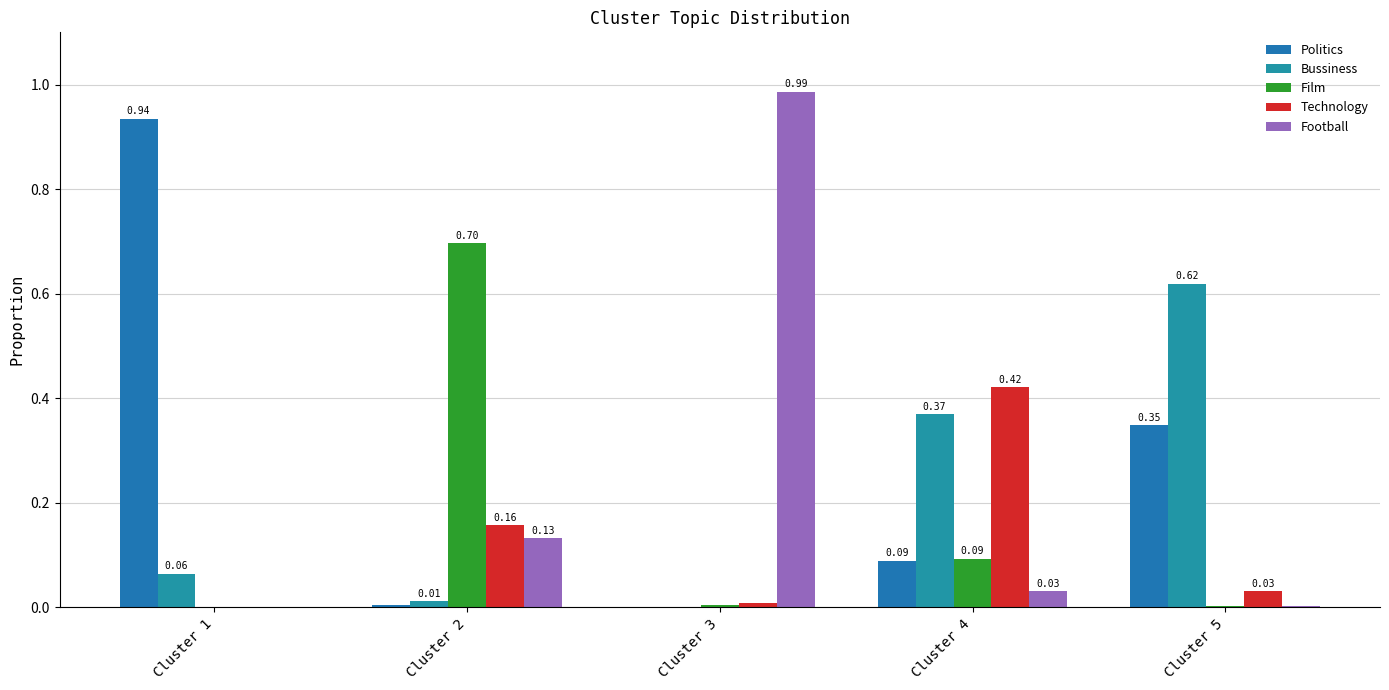

The value of Football at Cluster 3 is 1.0. True or false?

True